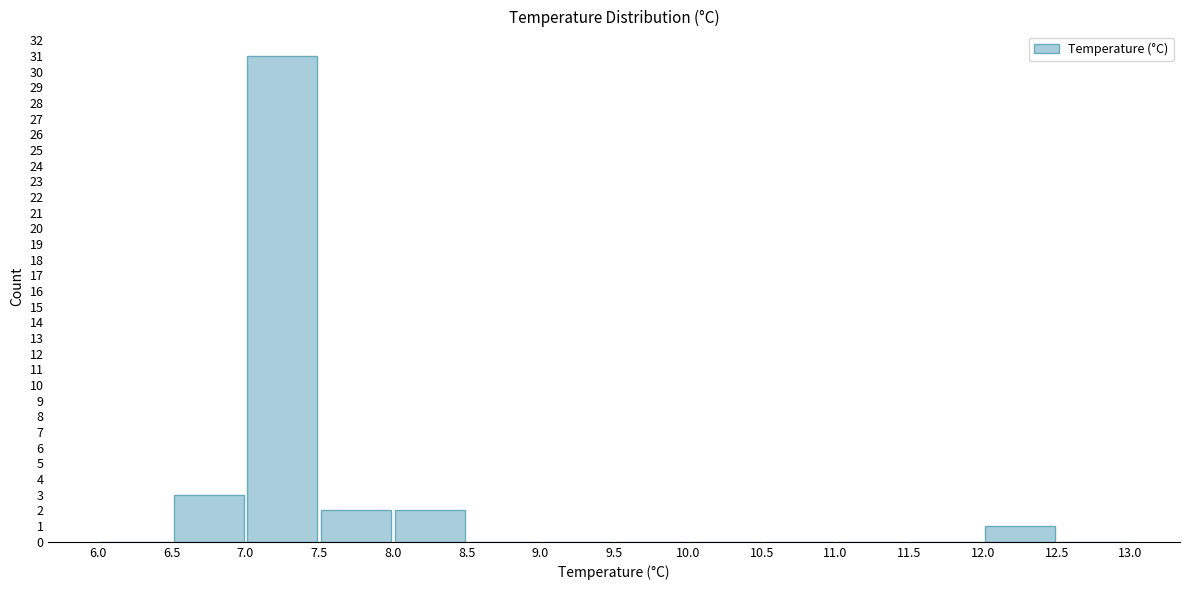

What is the height of the bar covering 7.0 to 7.5 on the x-axis? The values are not printed on the chart, so give them approximately, as read against the axis.

31